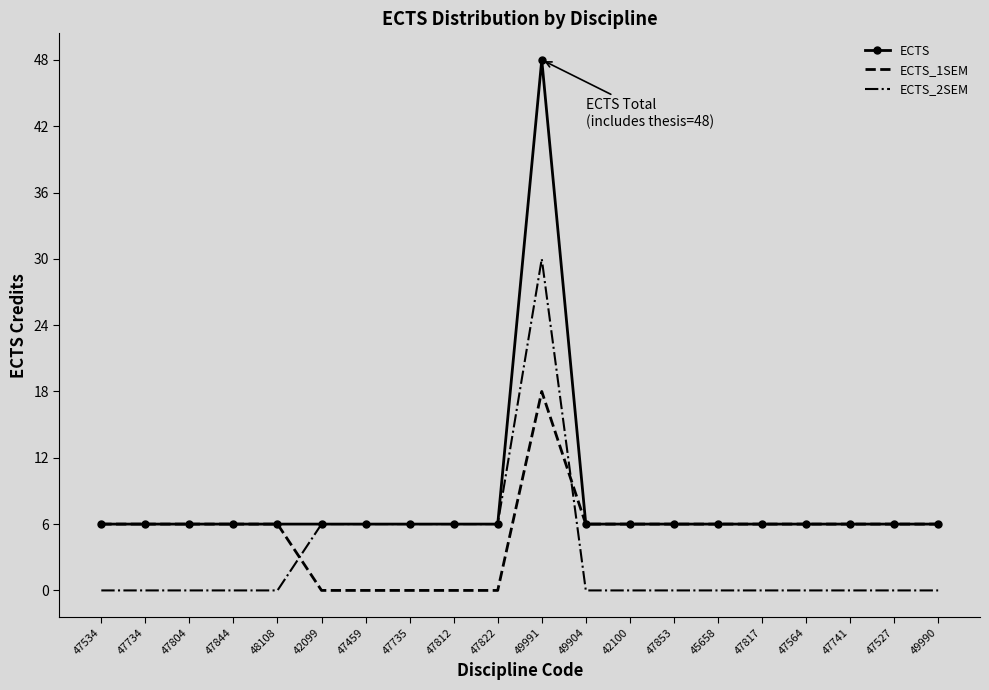

Where do ECTS_1SEM and ECTS_2SEM first cross each other?

48108 and 42099